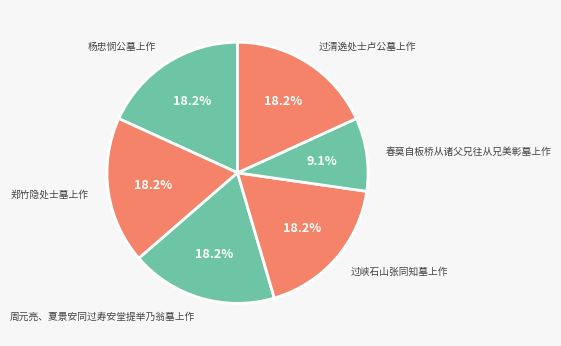

What is the total percentage of 郑竹隐处士墓上作 and 春莫自板桥从诸父兄往从兄美彰墓上作?

27.3%